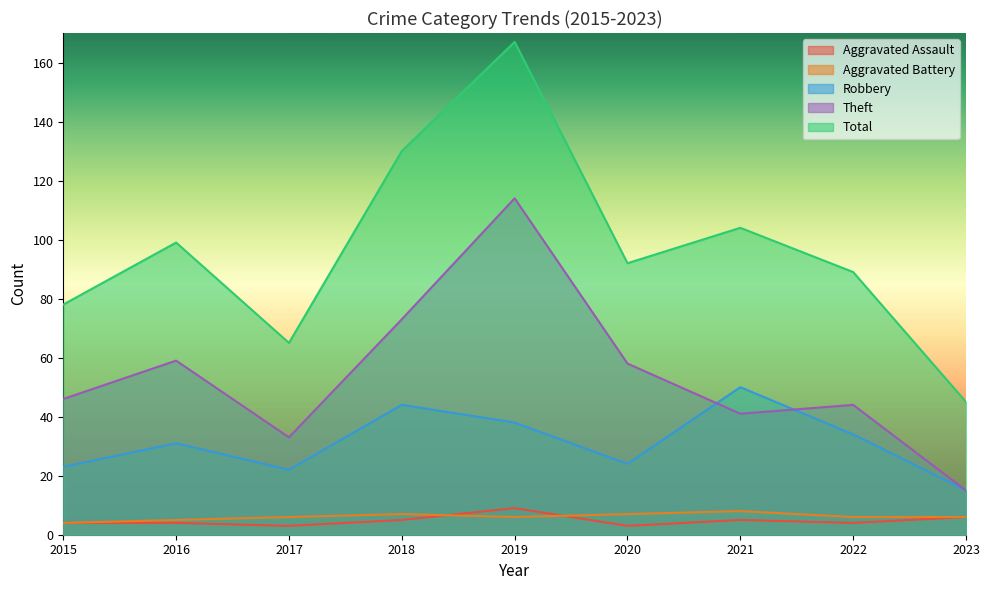

At which category is the sum across all series the highest?

2019